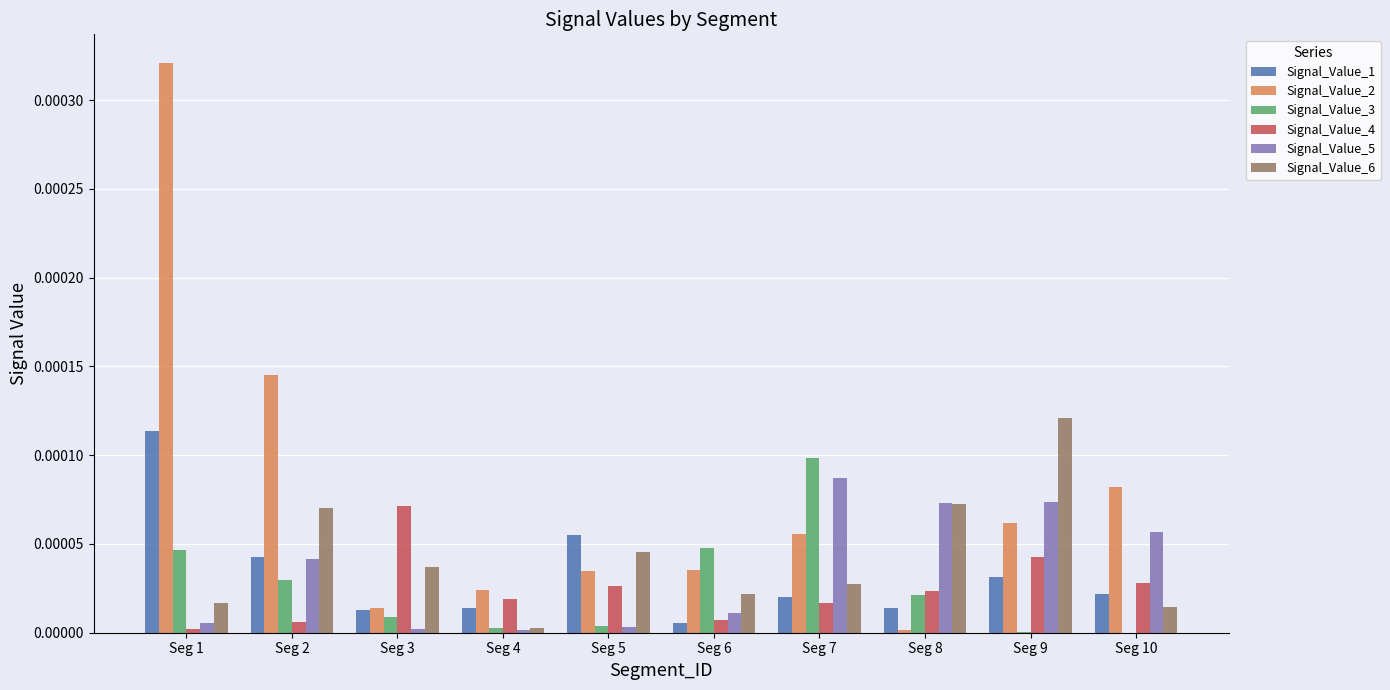

True or false: Signal_Value_1 has a value of 0.0 at Seg 4.

True